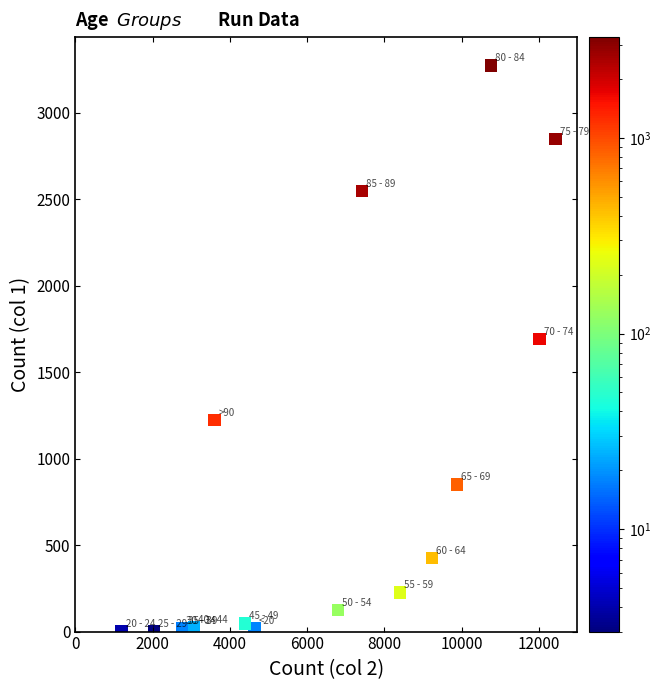

What Y value in the scatter plot is closest to 1638?

1690